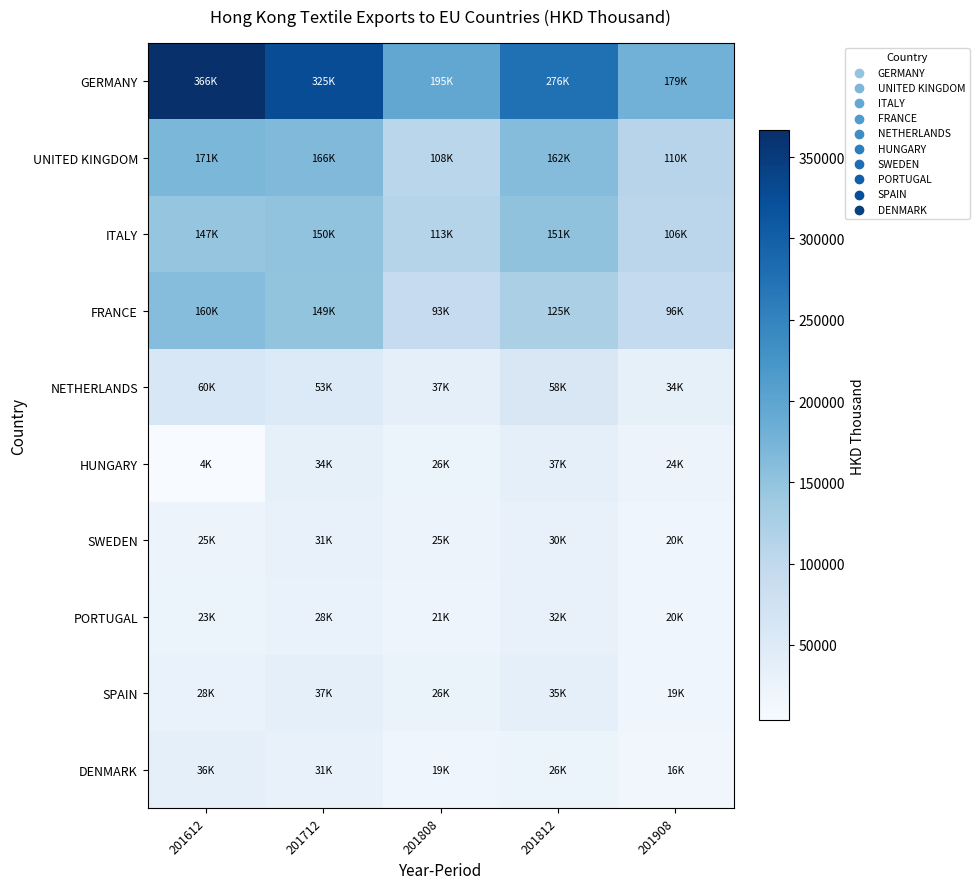

Which has a higher value, 201908 or 201812?

201812